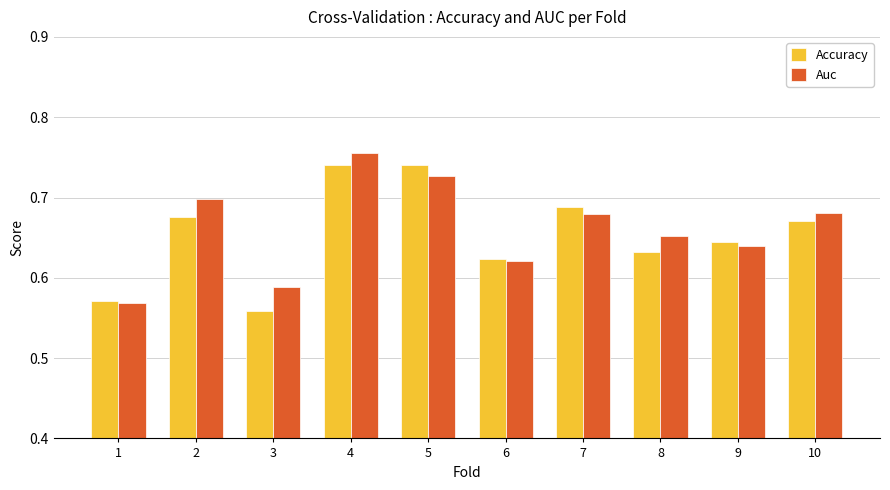

What is the sum of all Accuracy values?

6.5